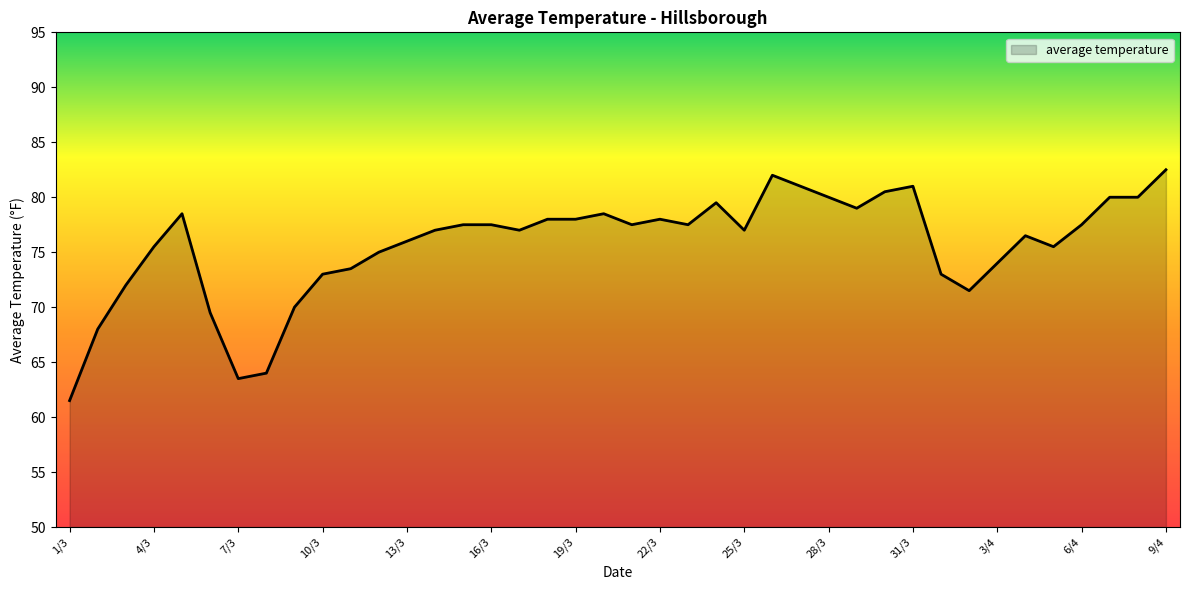

How many lines are shown in the chart?

1